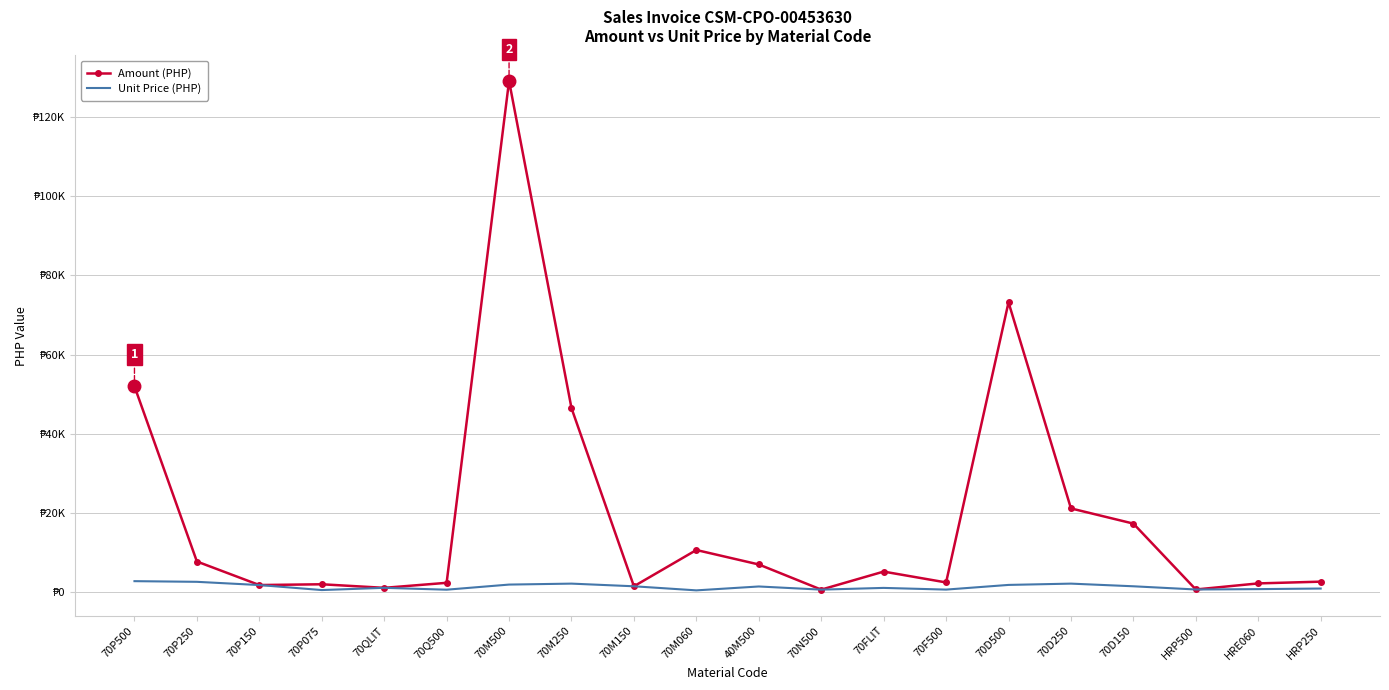

Which series changed the most between 70P250 and 40M500?

Unit Price (PHP)